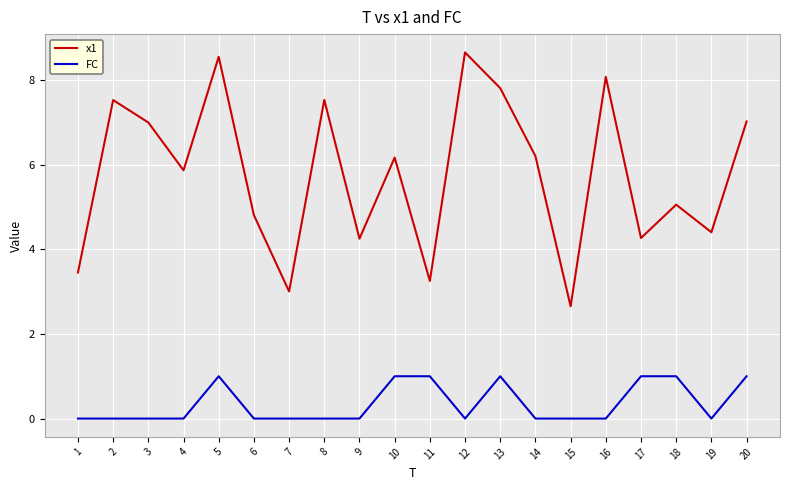

What is the spread (max minus min) of values at 3?

7.0